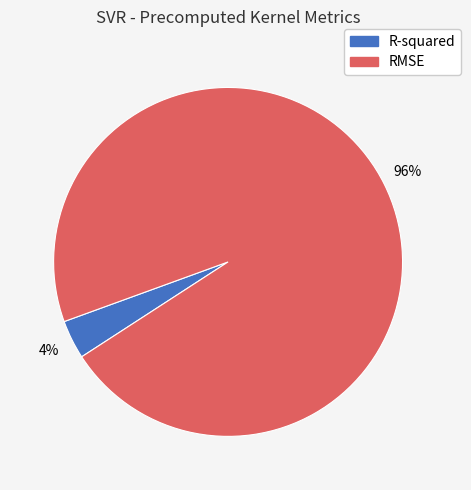

What percentage is the RMSE slice, to the nearest percent?

96%